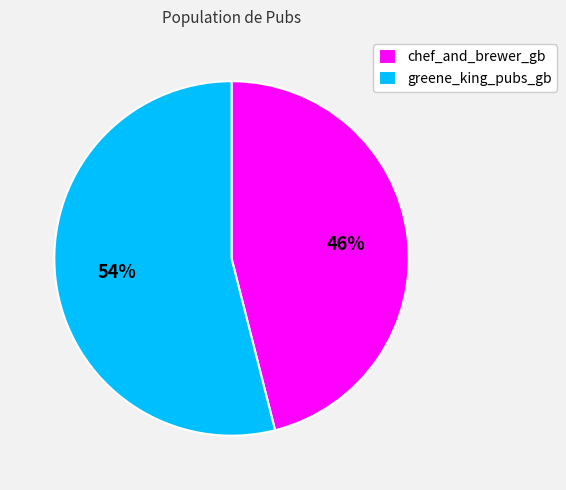

What is the smallest slice in the pie chart?

chef_and_brewer_gb